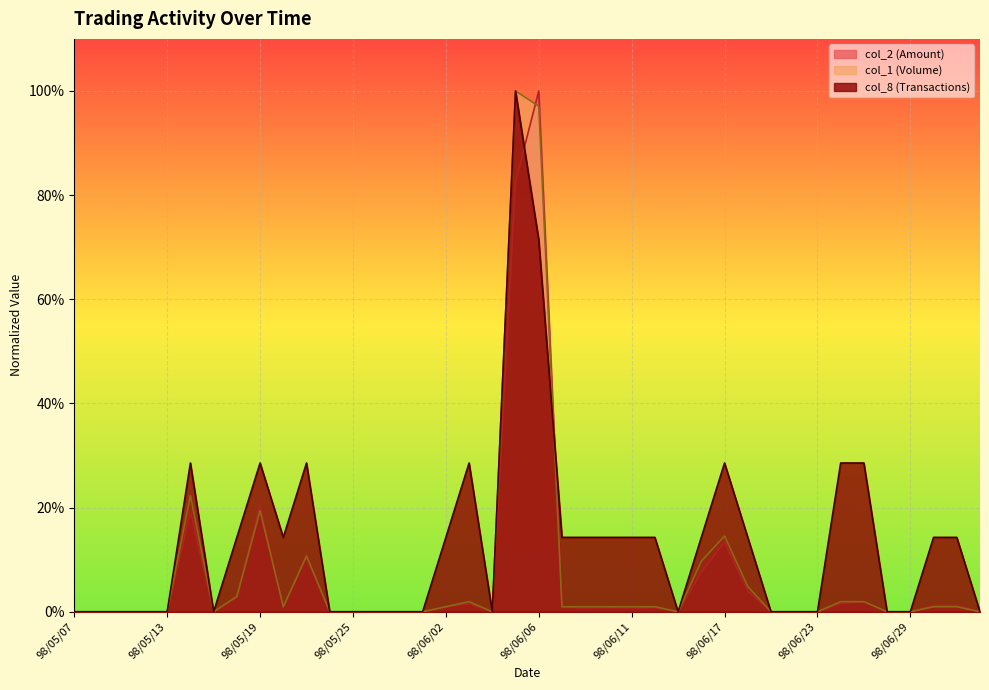

List the labels in order of col_2 (Amount) value, smallest first.

98/05/07, 98/05/08, 98/05/11, 98/05/12, 98/05/13, 98/05/15, 98/05/22, 98/05/25, 98/05/26, 98/05/27, 98/06/01, 98/06/04, 98/06/15, 98/06/19, 98/06/22, 98/06/23, 98/06/26, 98/06/29, 98/07/02, 98/06/09, 98/06/11, 98/06/10, 98/06/12, 98/05/20, 98/06/02, 98/06/08, 98/06/30, 98/07/01, 98/06/24, 98/06/03, 98/06/25, 98/05/18, 98/06/18, 98/06/16, 98/05/21, 98/06/17, 98/05/14, 98/05/19, 98/06/05, 98/06/06